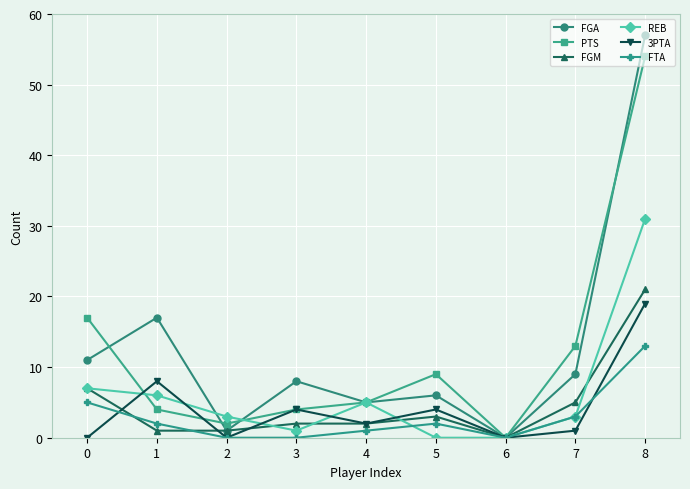

At which category does the chart reach its peak across all series?

8